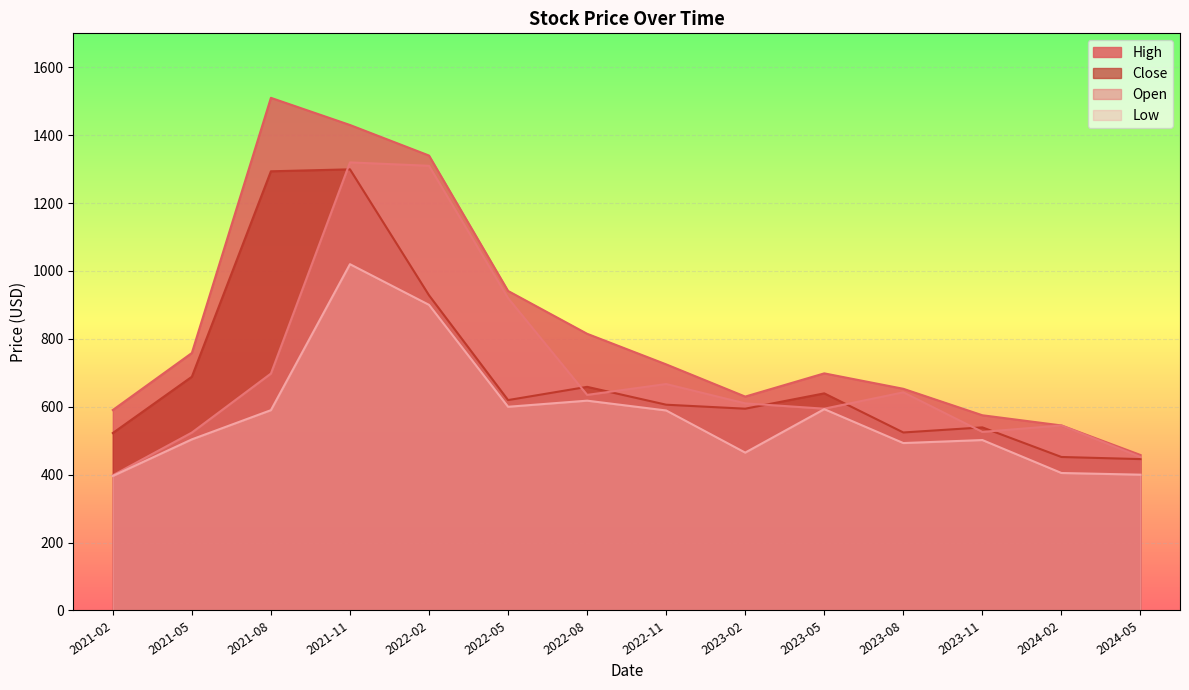

True or false: Close has more than 2 interior local peaks.

True